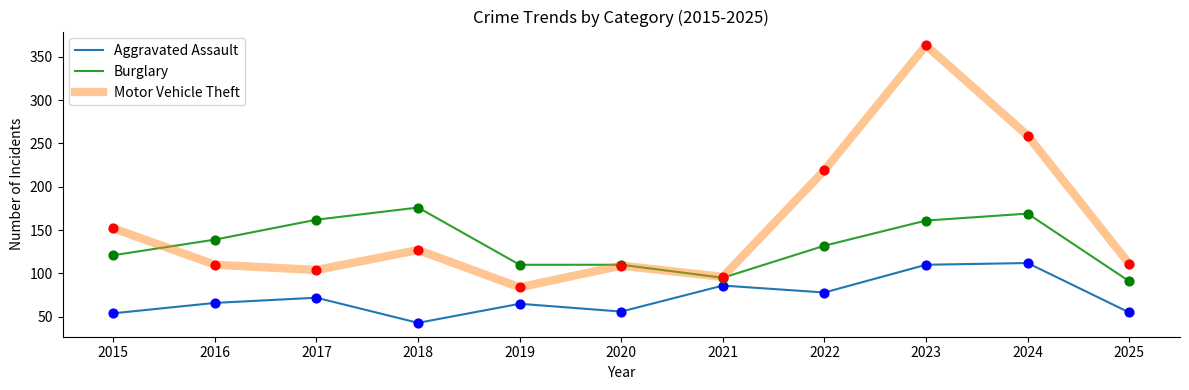

What is the total value across all series at 2015?

327